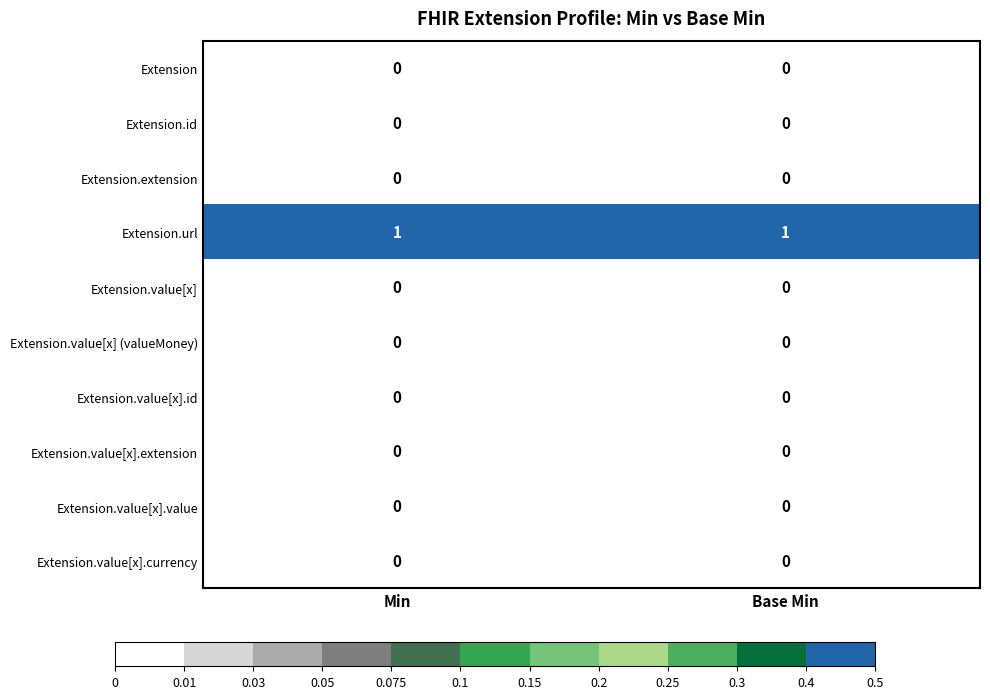

At how many categories does at least one series exceed 0?

2